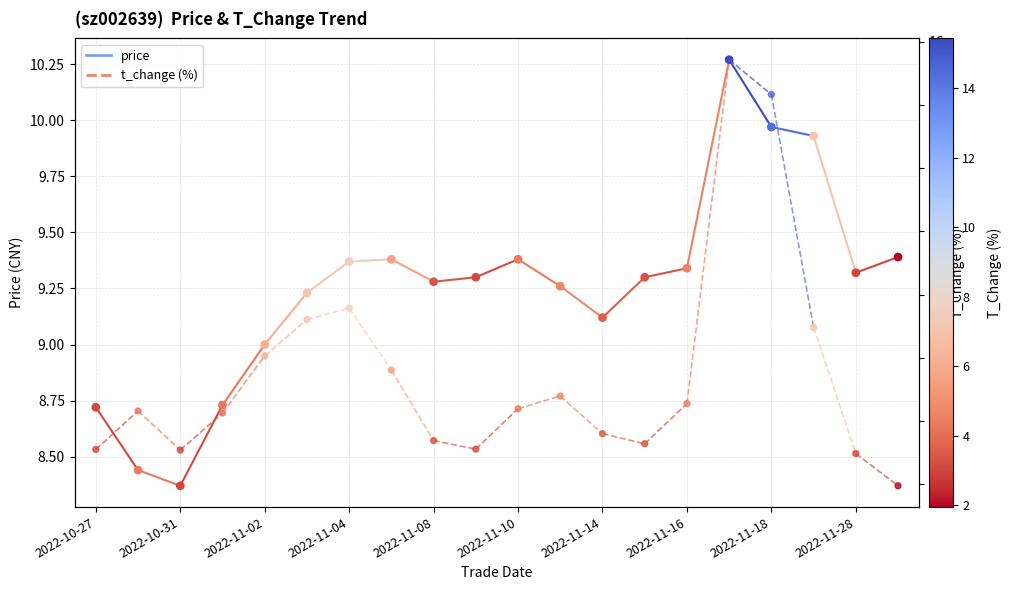

At how many categories does at least one series exceed 2?

20